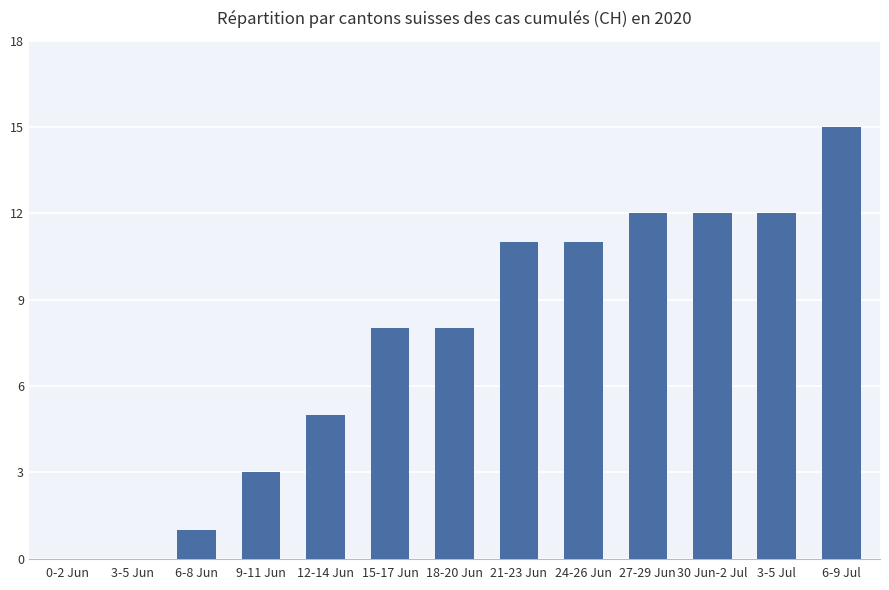

What is the sum of the values at 21-23 Jun and 18-20 Jun?

19